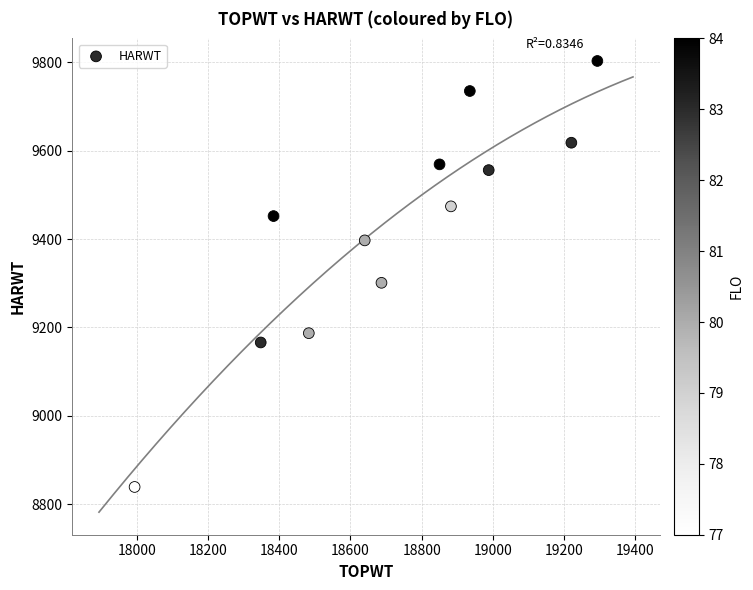

What Y value in the scatter plot is closest to 9321?

9301